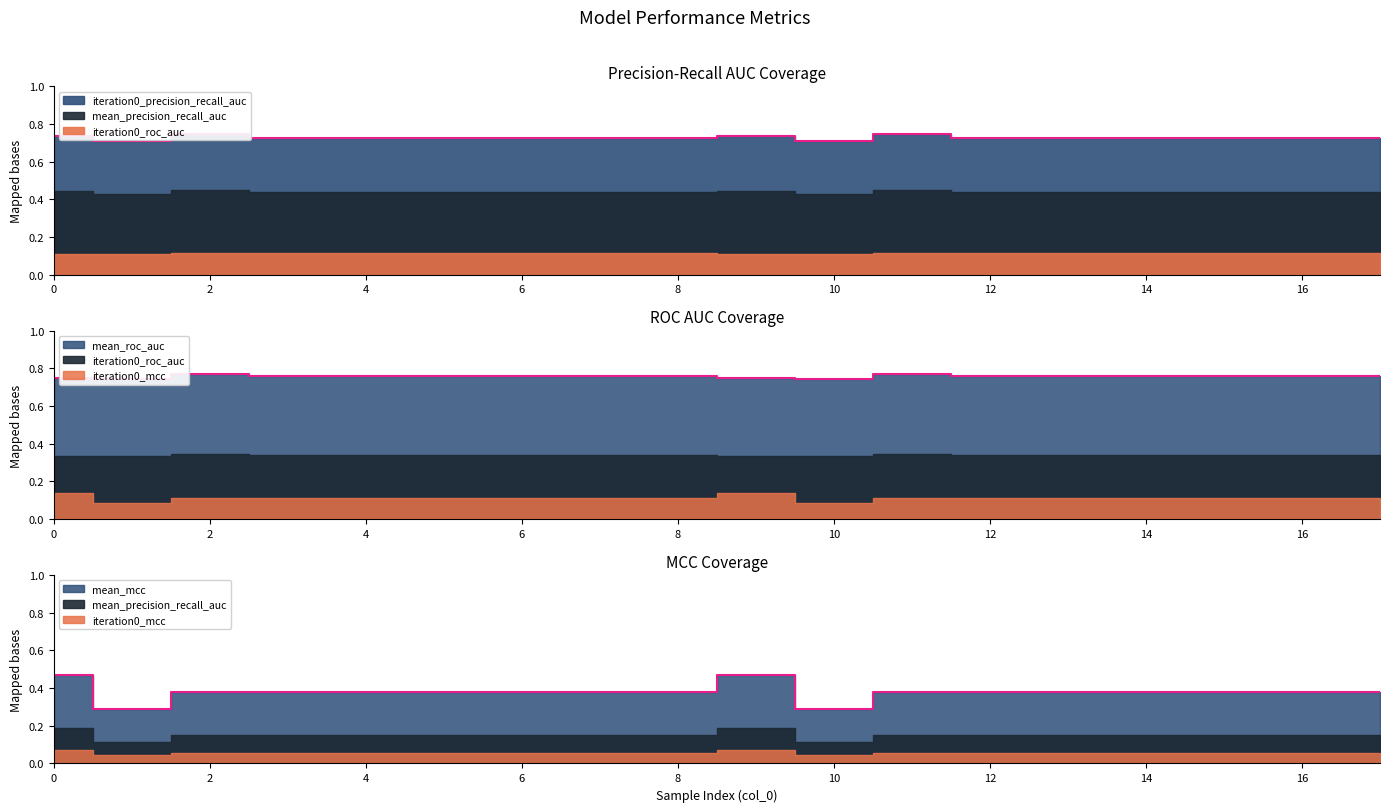

In iteration0_mcc, how many points are lower than both neighbors (excluding endpoints)?

2